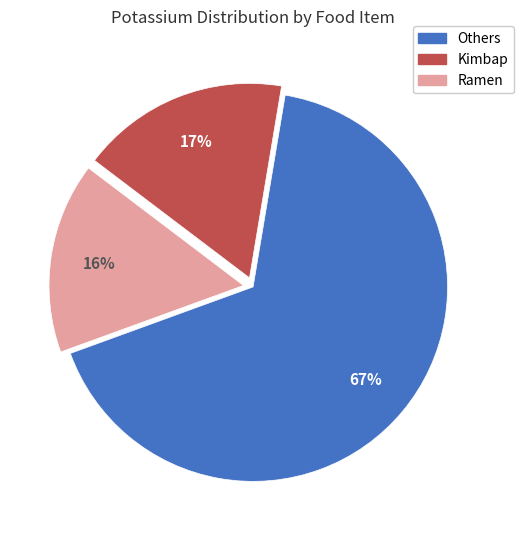

Is there any slice that represents more than half of the pie?

Yes